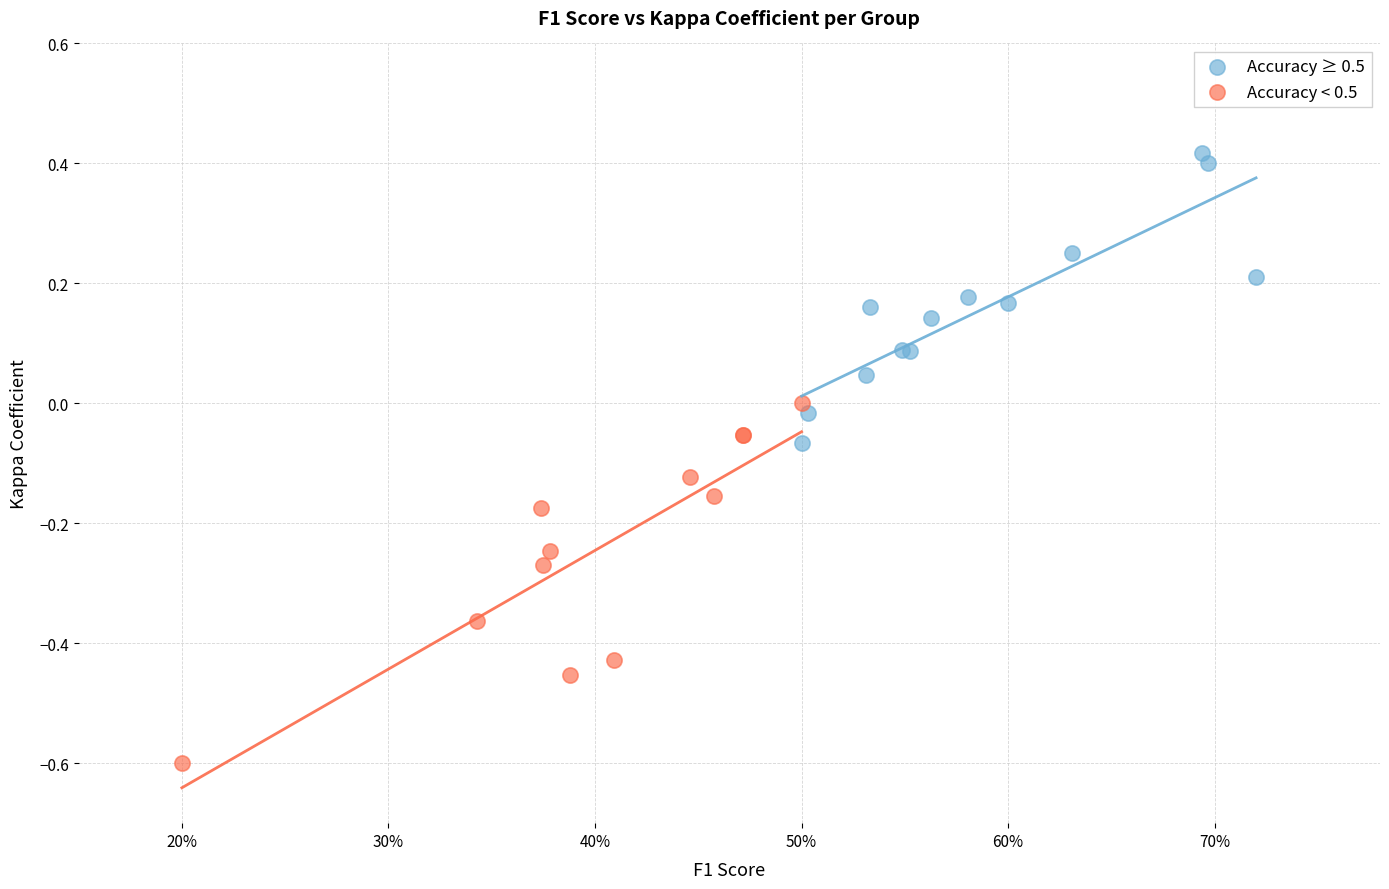

Which series reaches the maximum Y coordinate?

Accuracy ≥ 0.5